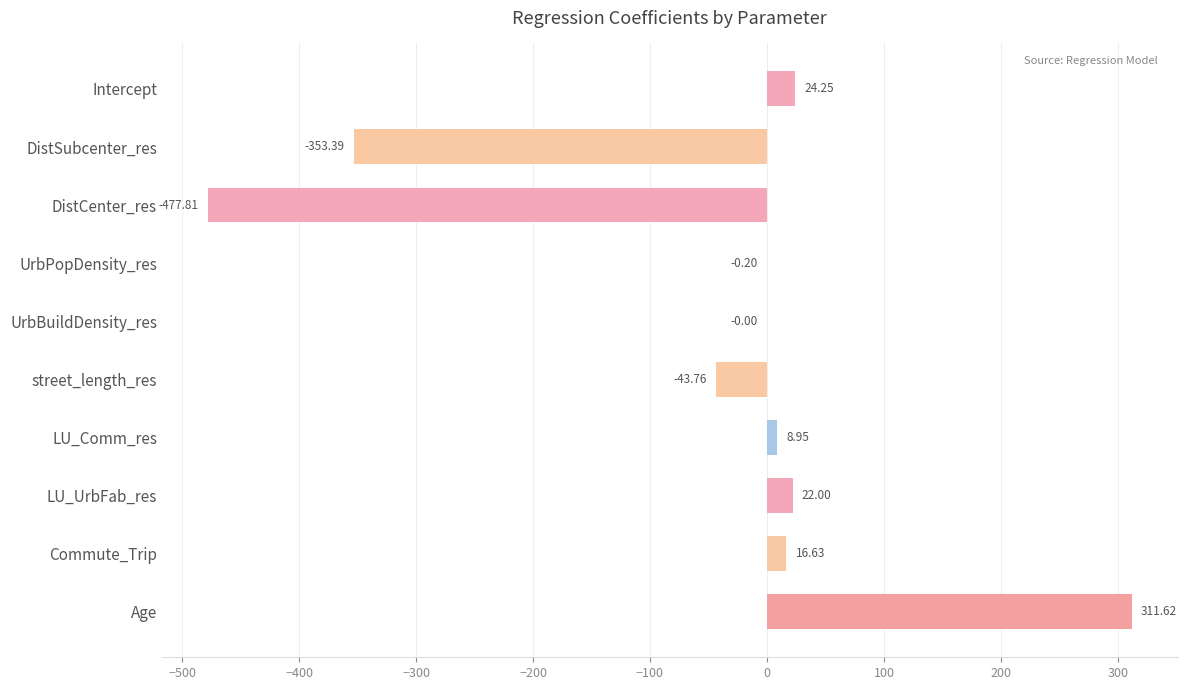

What is the change in value from UrbBuildDensity_res to street_length_res?

-43.8